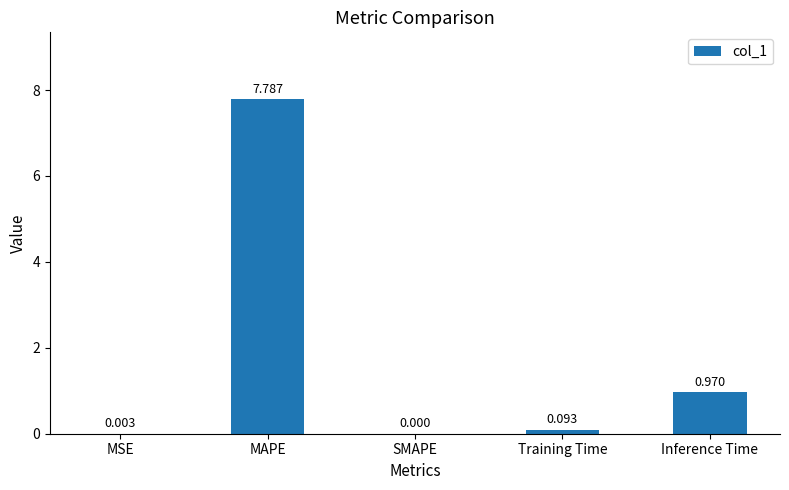

The chart shows a value of 5.2 at SMAPE. True or false?

False